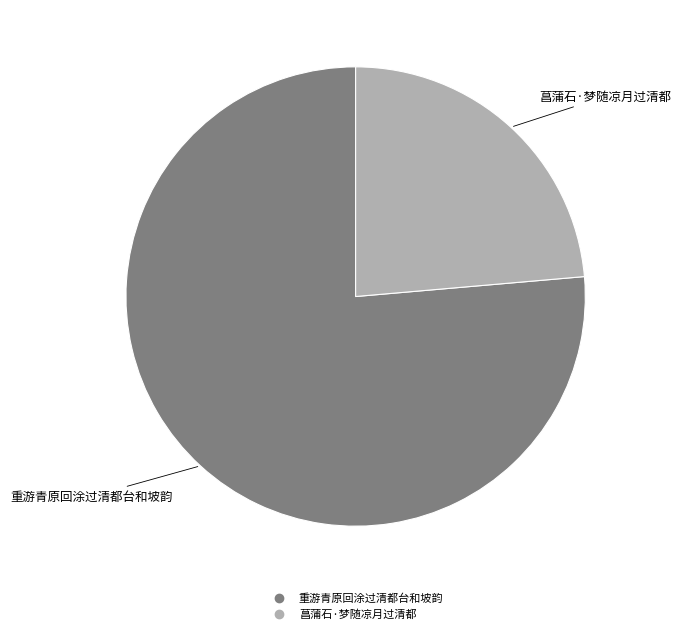

The 菖蒲石·梦随凉月过清都 slice represents 36% of the pie. True or false?

False